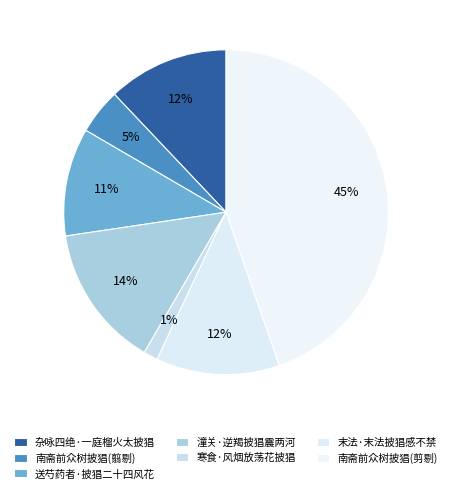

Count the number of slices in the pie.

7